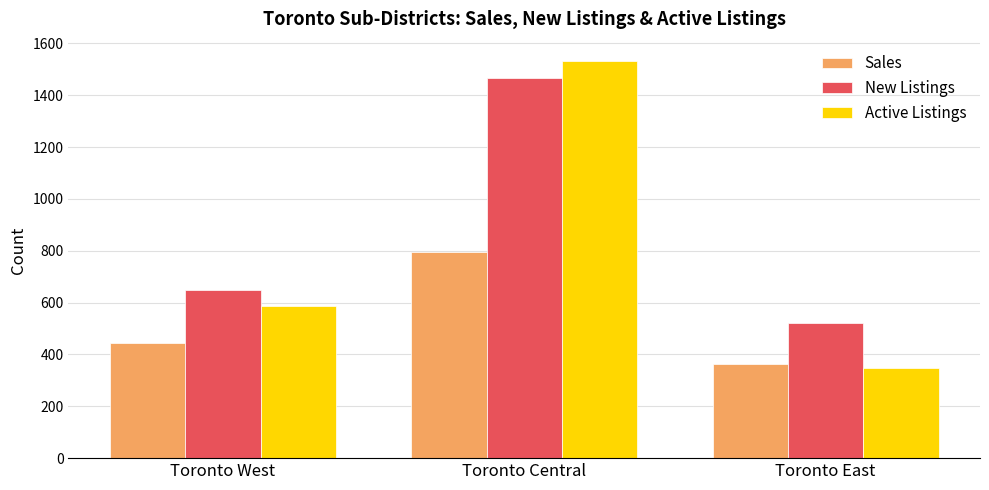

How many data points in Sales are less than 444?

1